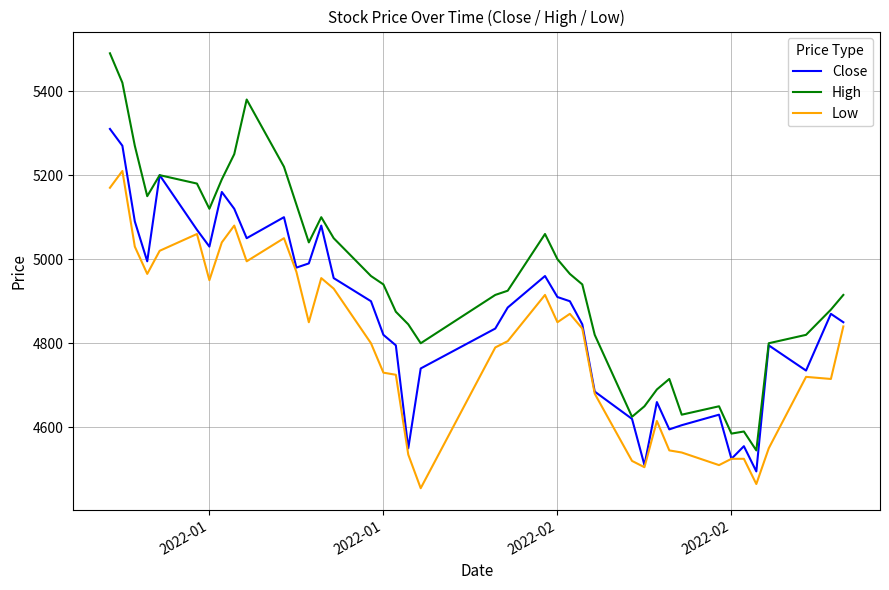

True or false: High and Low intersect in this chart.

False